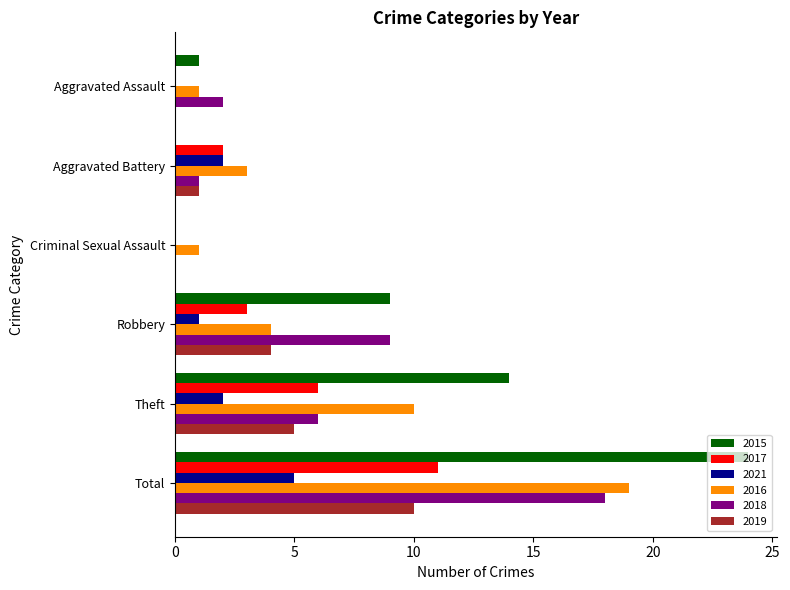

What is the maximum value for 2021?

5